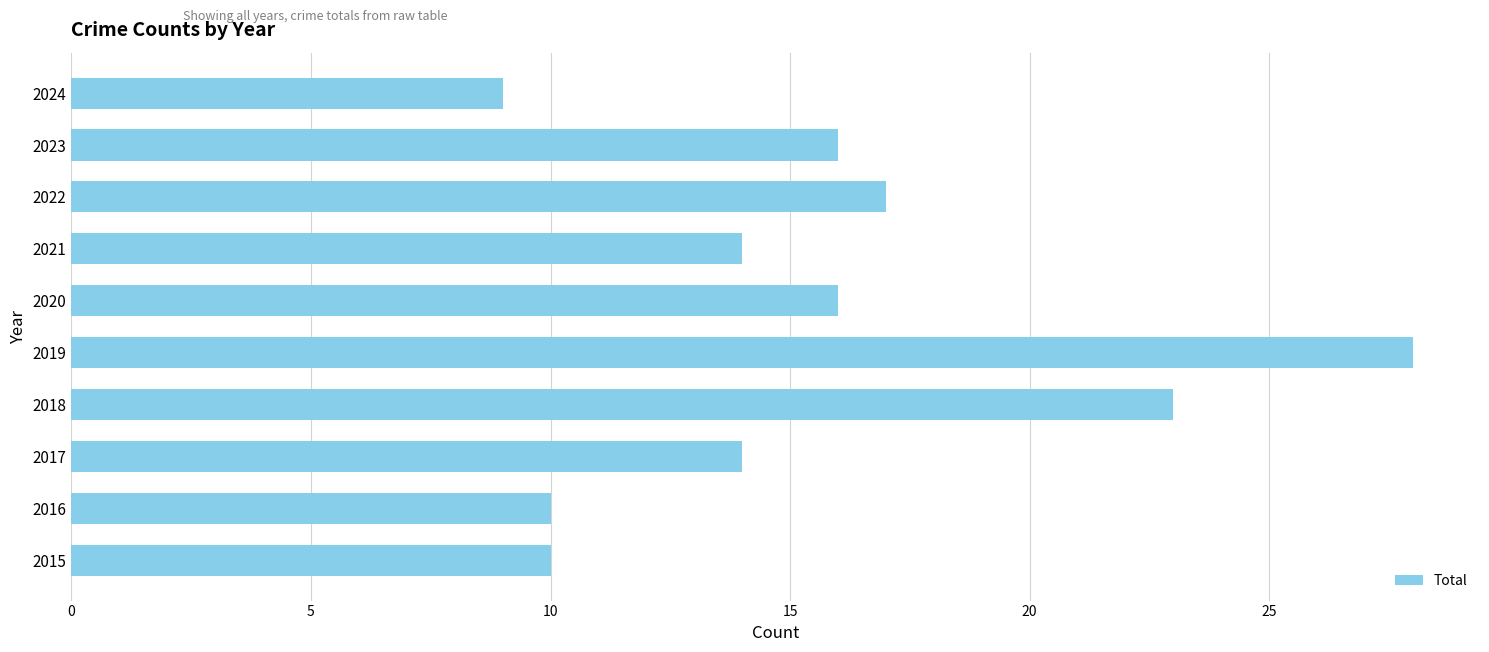

How many values are below 16?

5